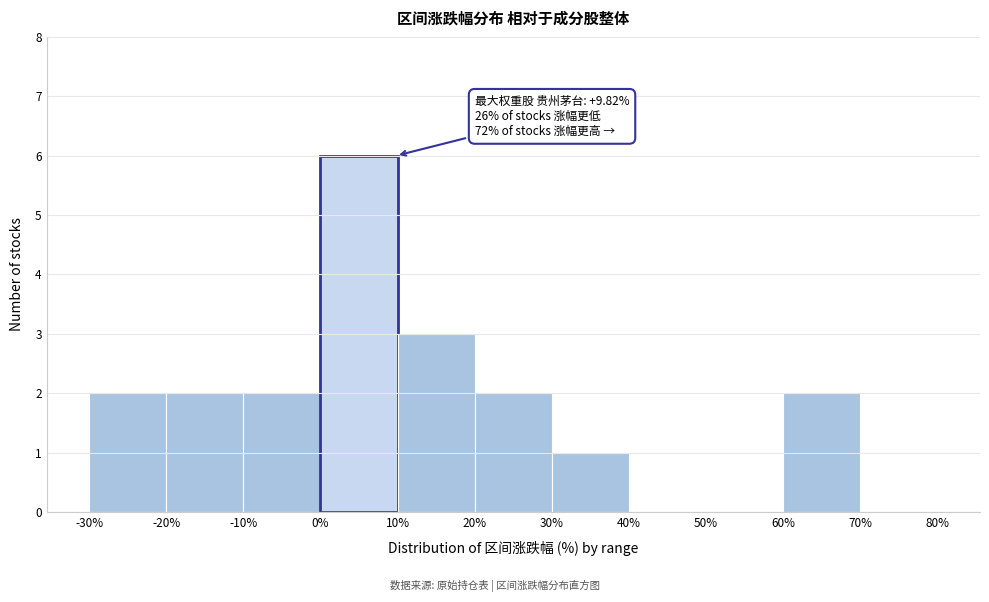

Which range on the x-axis has the tallest bar?

0% to 10%